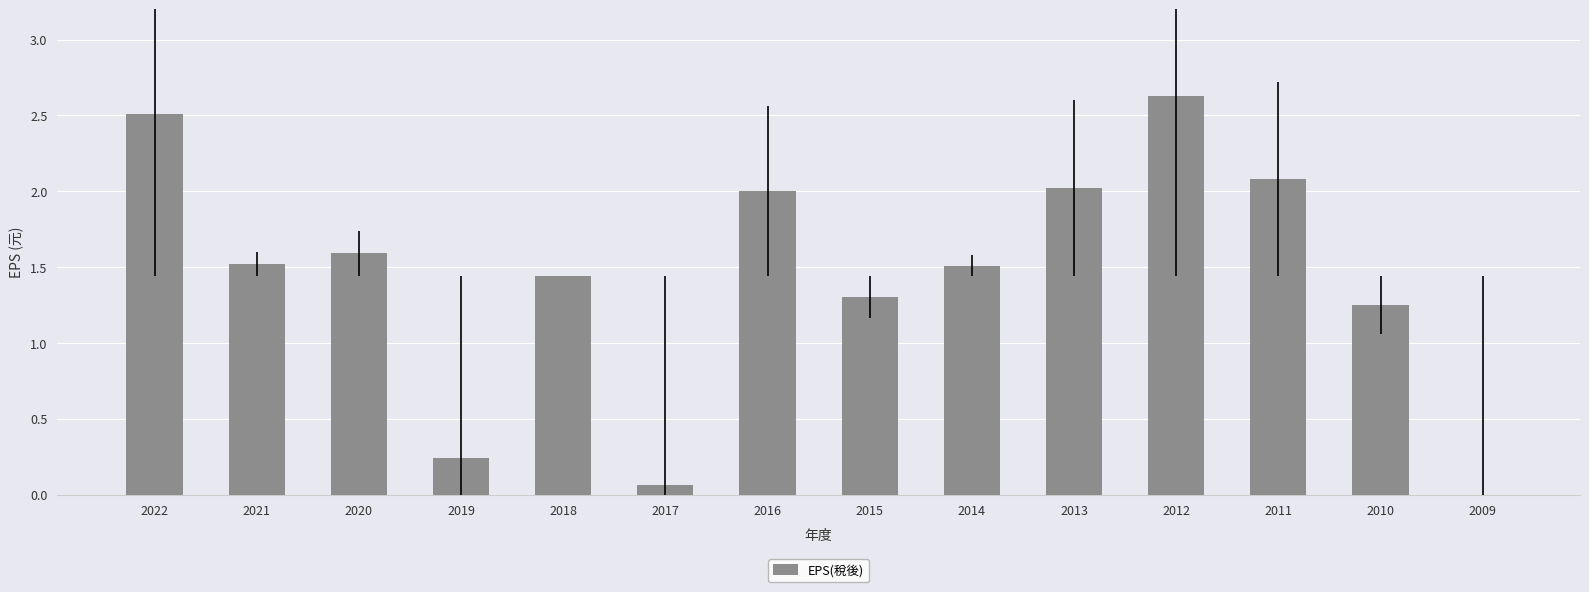

What is the change in value from 2021 to 2012?

+1.1